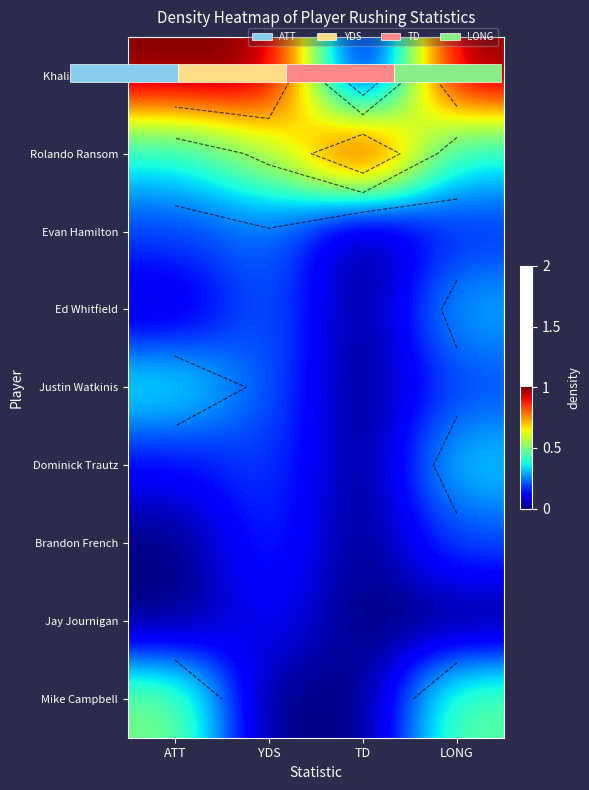

The value of Dominick Trautz at YDS is 0.3. True or false?

False